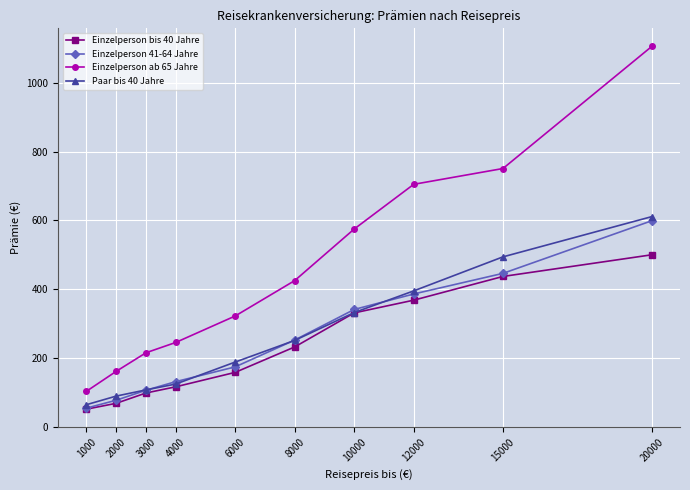

True or false: Einzelperson bis 40 Jahre has a value of 98 at 3000.

True